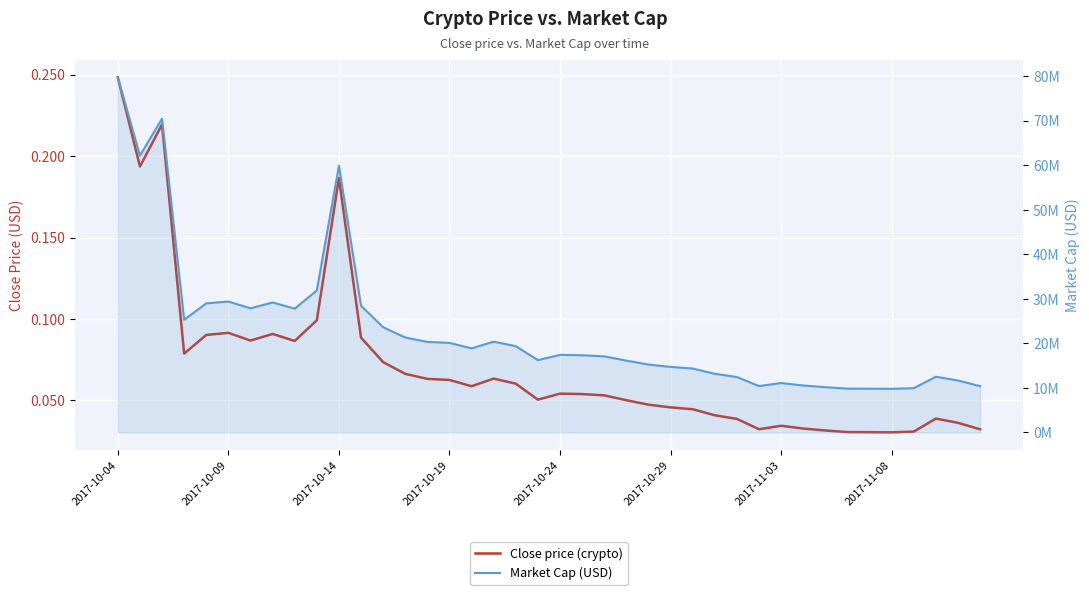

True or false: Market Cap (USD) and Close price (crypto) intersect in this chart.

False